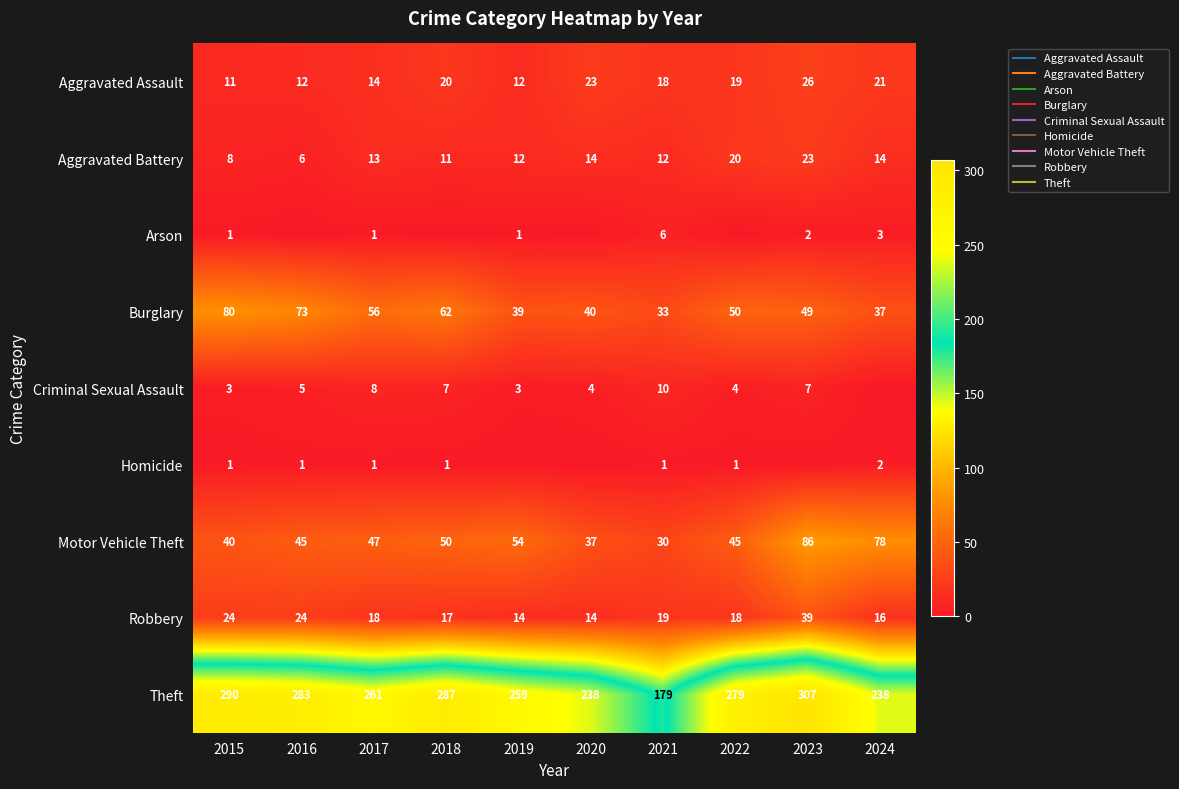

Which series has the largest range (max minus min)?

Theft